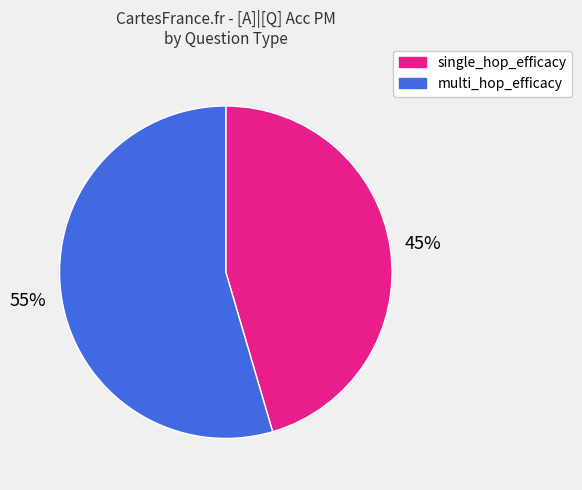

To the nearest percent, what percentage of the pie is multi_hop_efficacy?

55%